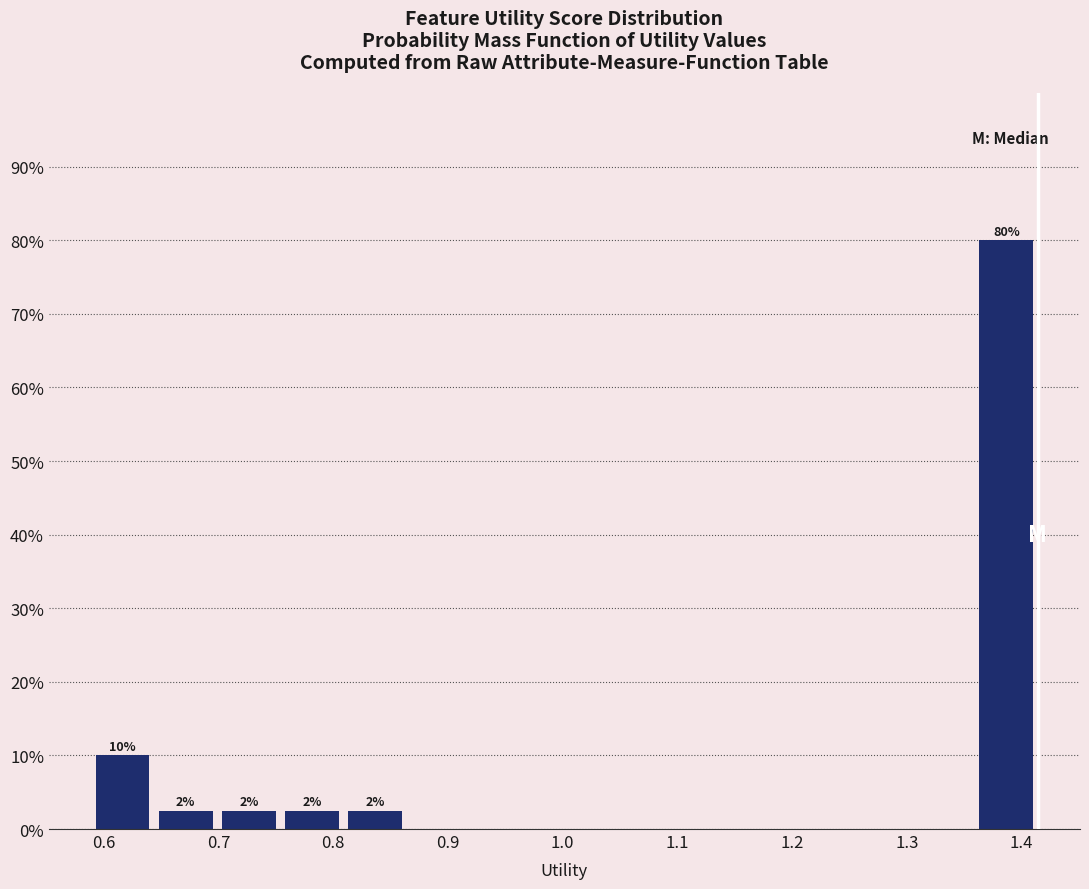

Over which range of the x-axis is the bar tallest?

1.36 to 1.41